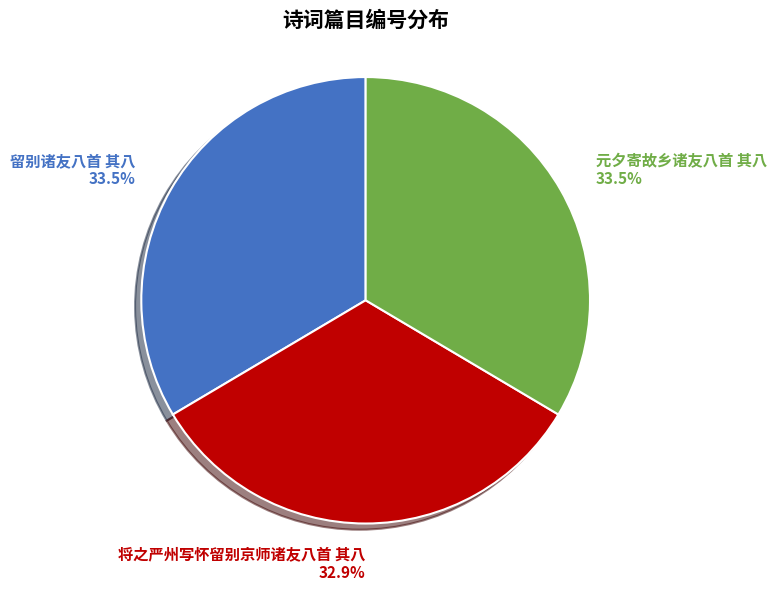

To the nearest percent, what is the difference between the largest and smallest slice percentages?

1%